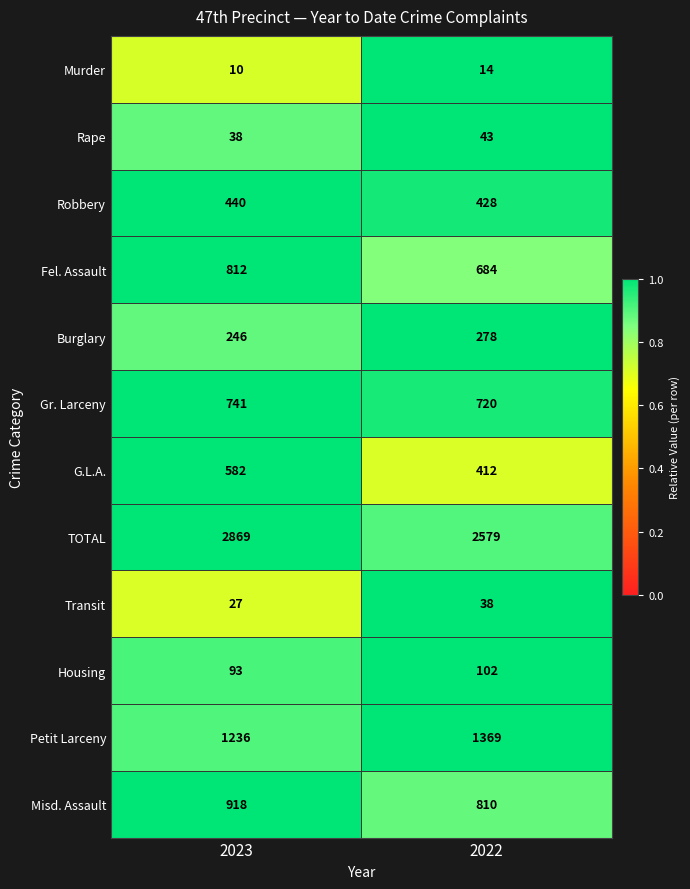

Is it true that Misd. Assault equals 810 at 2022?

True